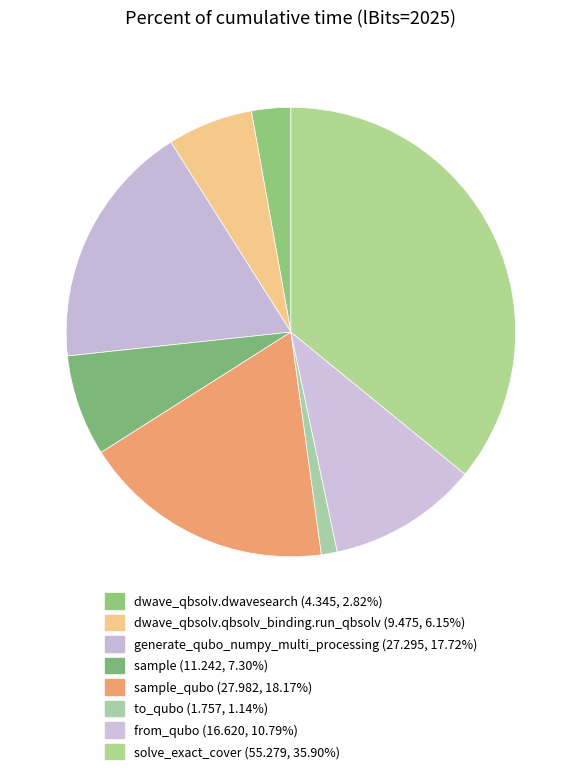

Rank the categories by value from lowest to highest.

to_qubo, dwave_qbsolv.dwavesearch, dwave_qbsolv.qbsolv_binding.run_qbsolv, sample, from_qubo, generate_qubo_numpy_multi_processing, sample_qubo, solve_exact_cover